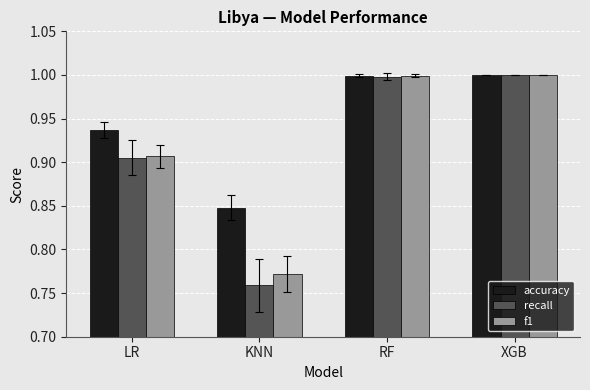

How many bars are there in total?

12